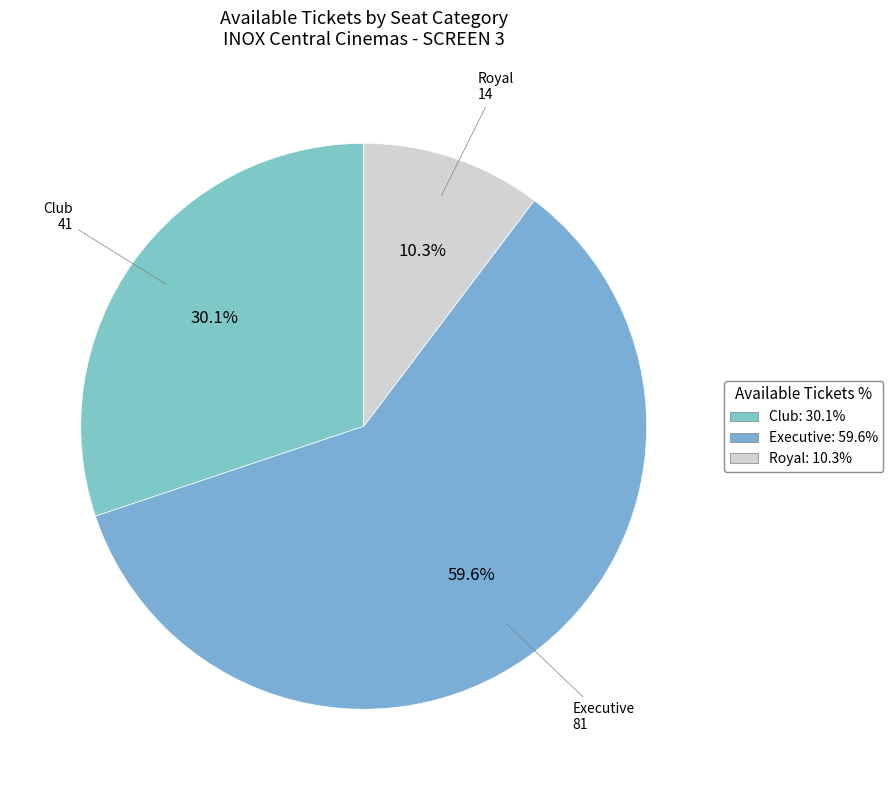

How much of the chart is everything except Royal?

89.7%